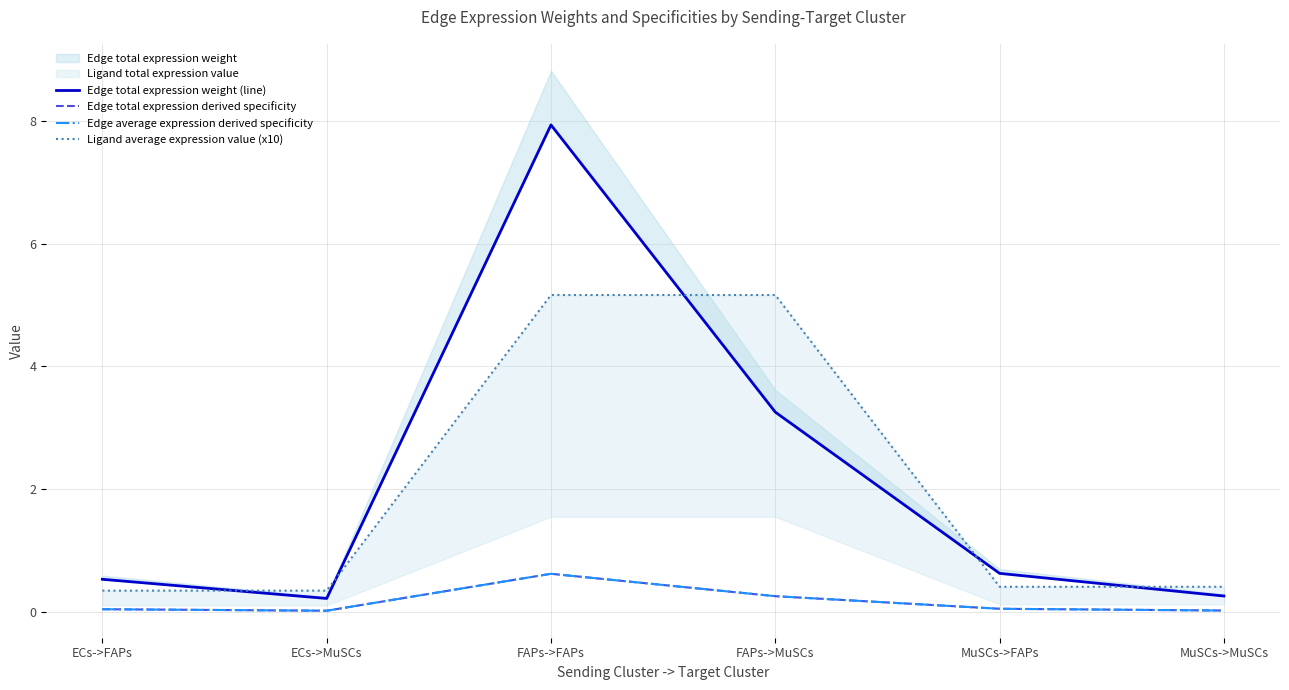

What is the total value across all series at ECs->FAPs?

1.0